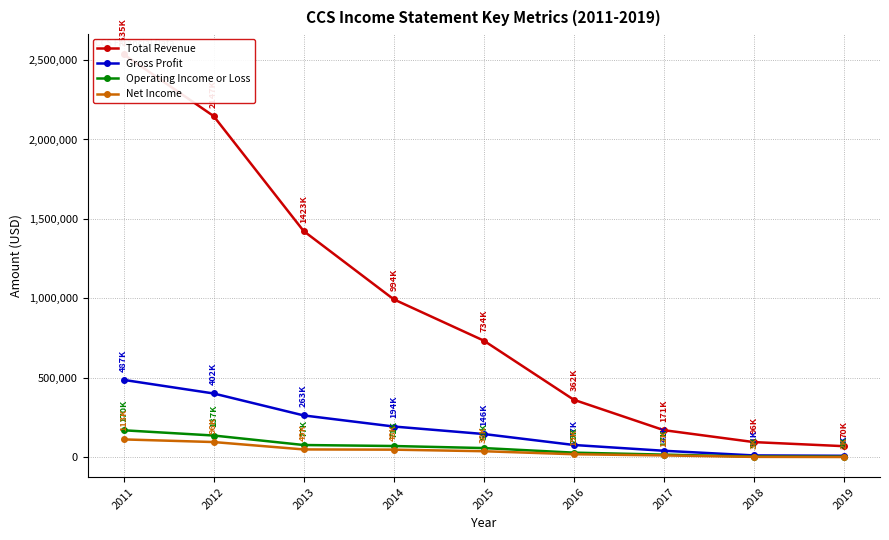

Is the value of Gross Profit at 2018 greater than the value of Net Income at 2017?

No